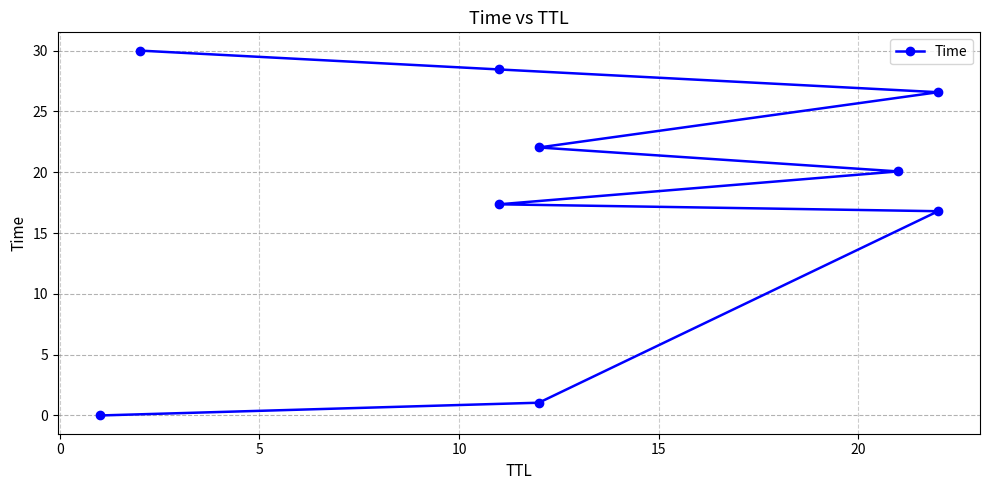

True or false: the data shows 0.0 at −5.

False